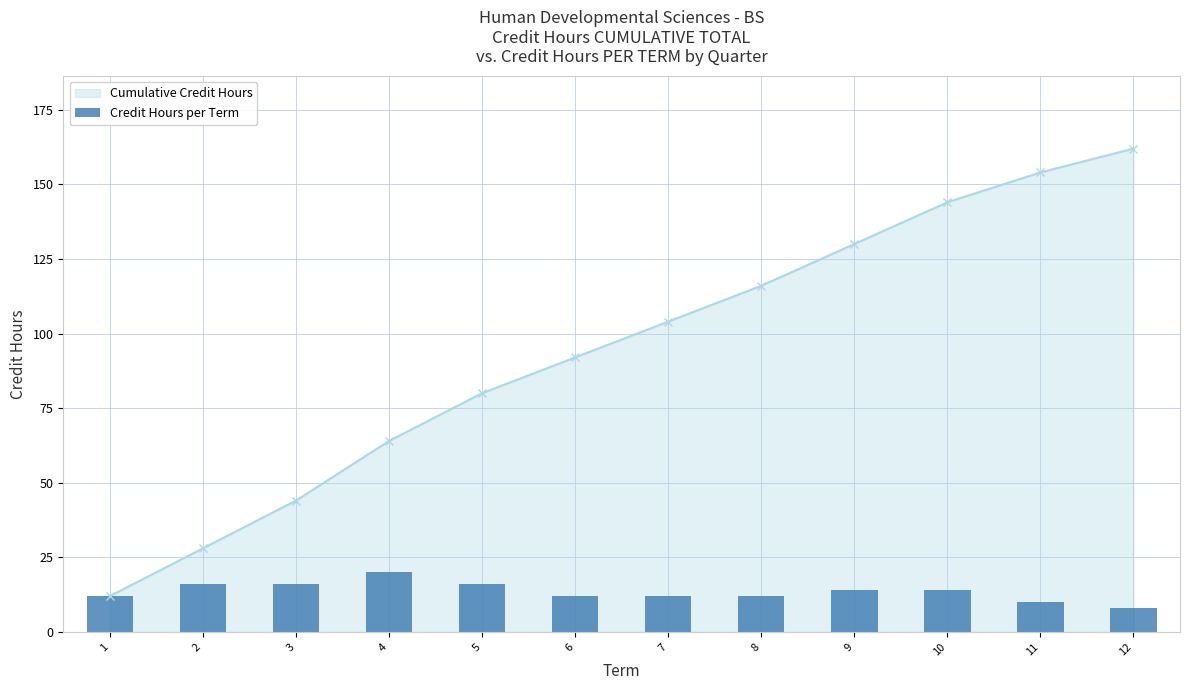

Is it true that the value at 11 is 10?

True